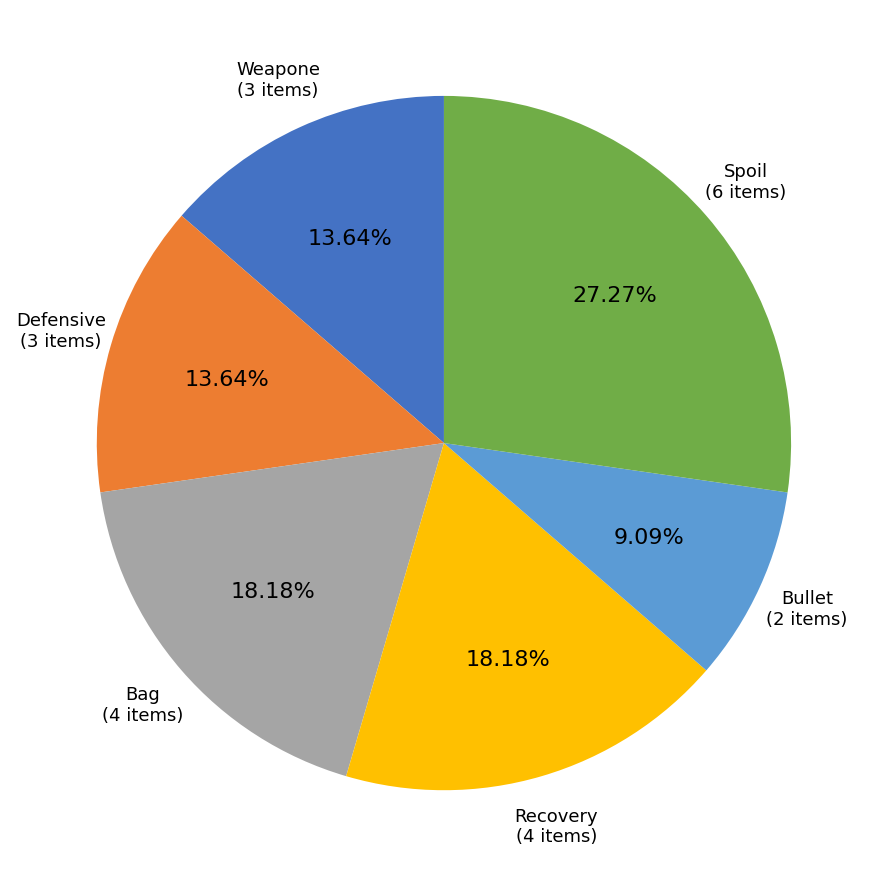

Is there a majority slice in this chart?

No